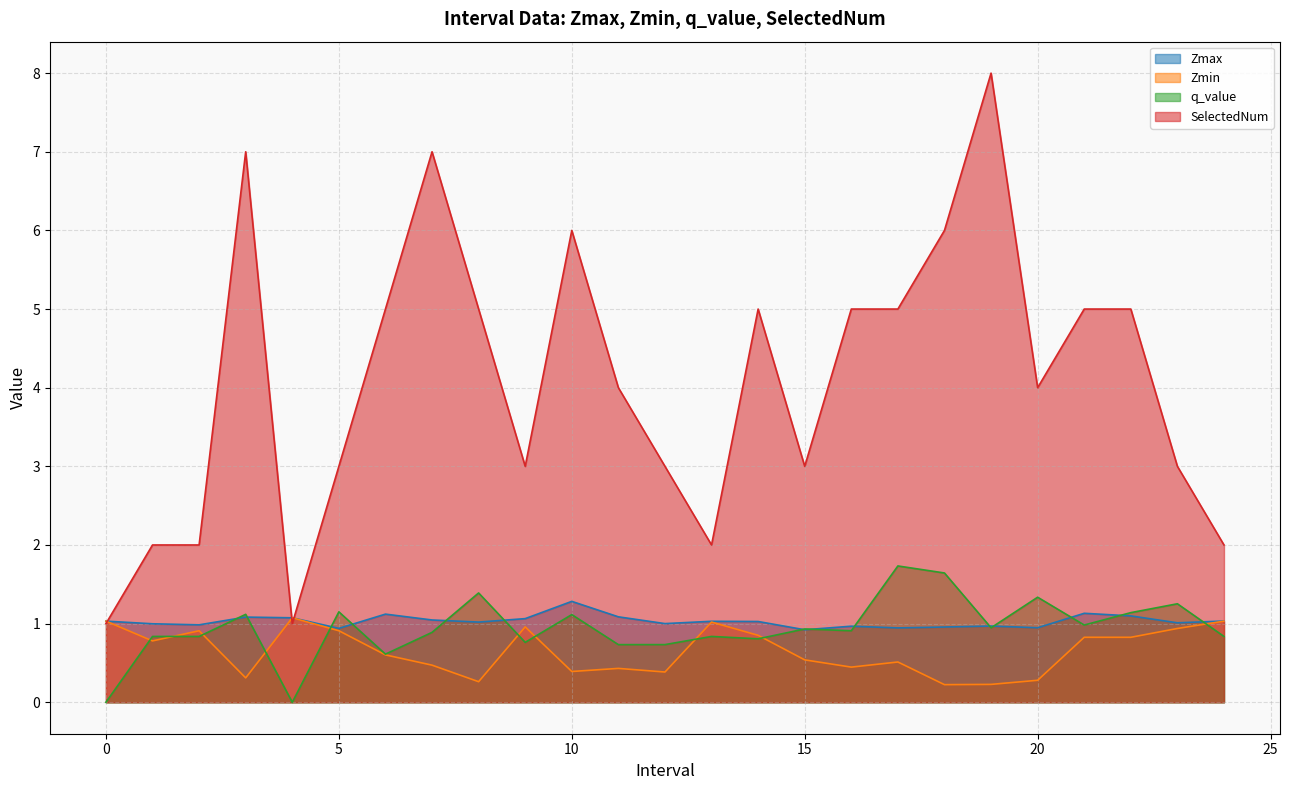

True or false: Zmax and Zmin cross at least once.

False